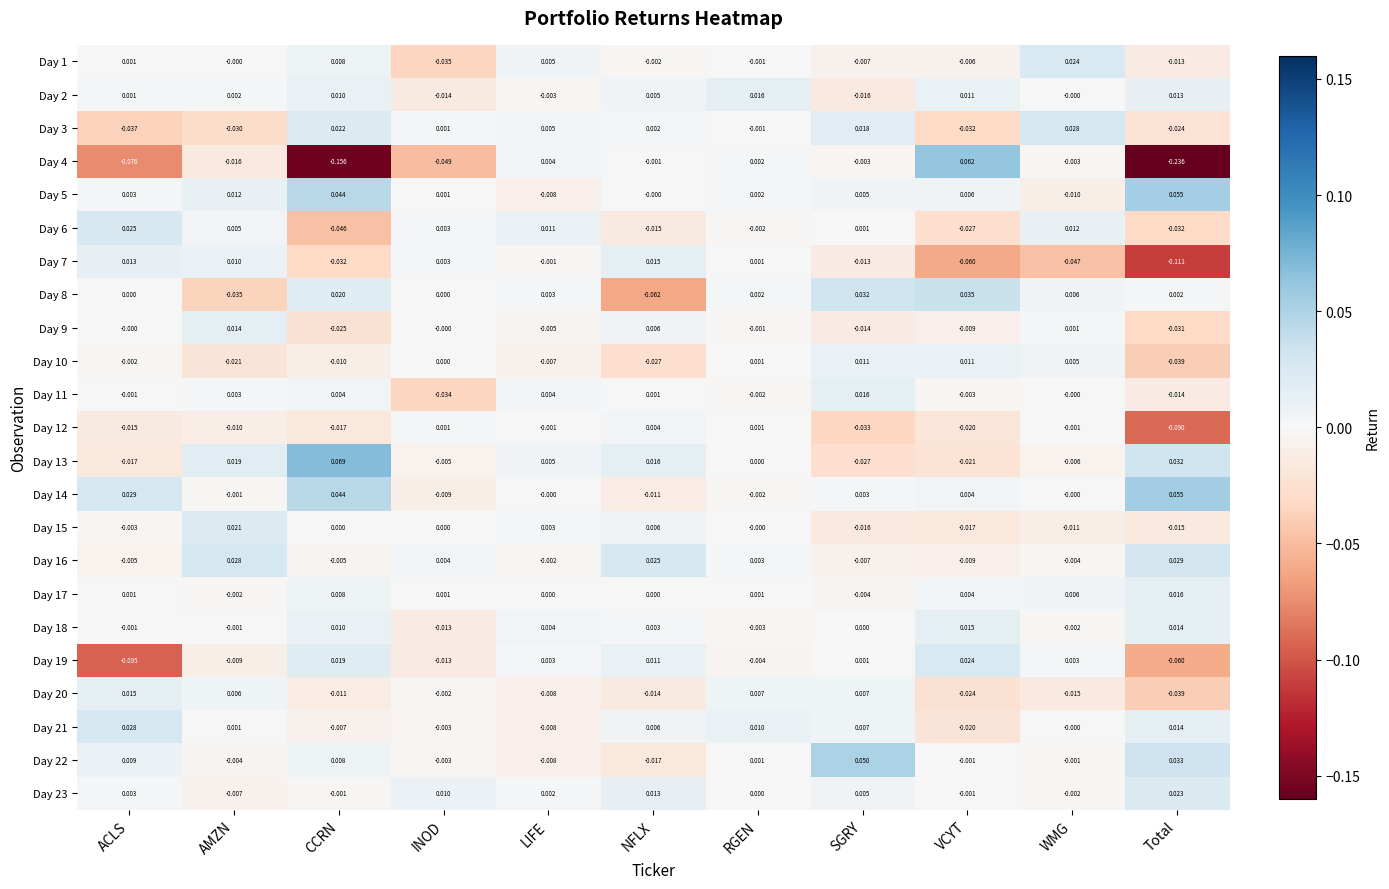

At which label is Day 7 closest to 0?

LIFE